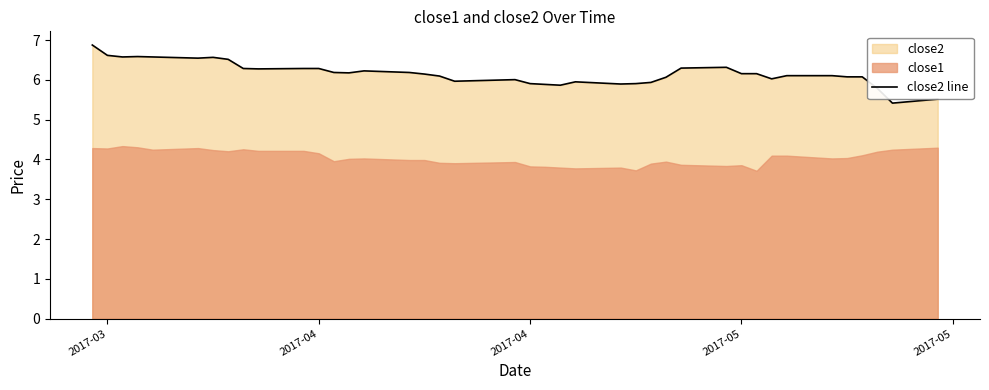

What is the sum of all values?

246.4